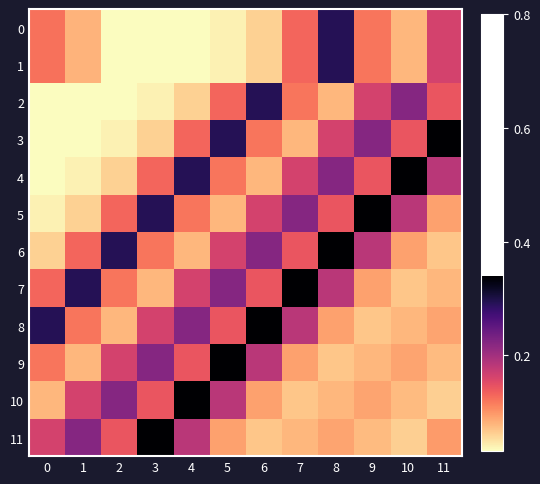

Which series has the largest range (max minus min)?

3